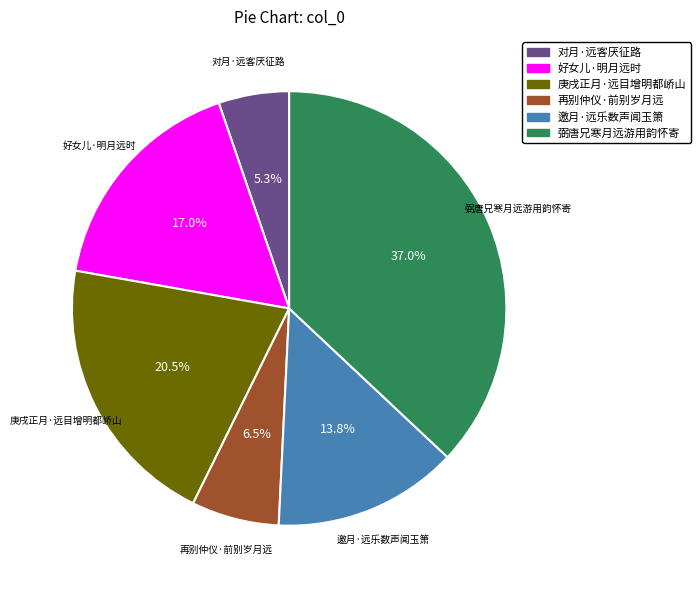

How many slices are in this pie chart?

6